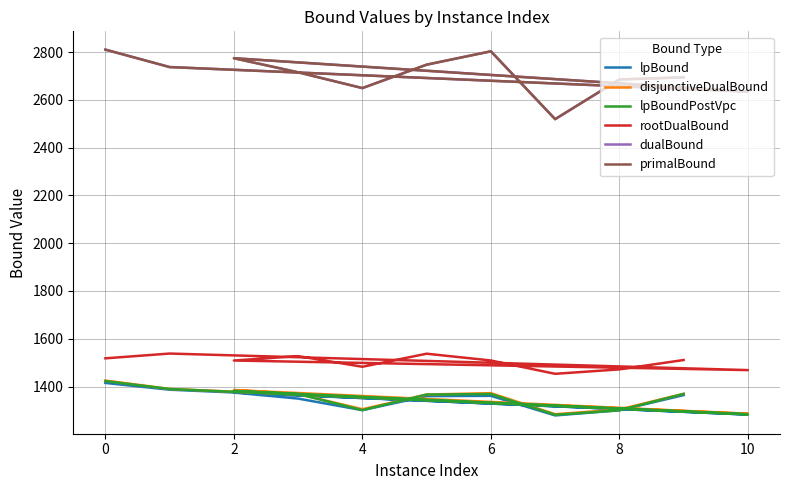

Rank the series by their maximum value, from highest to lowest.

dualBound, primalBound, rootDualBound, disjunctiveDualBound, lpBoundPostVpc, lpBound